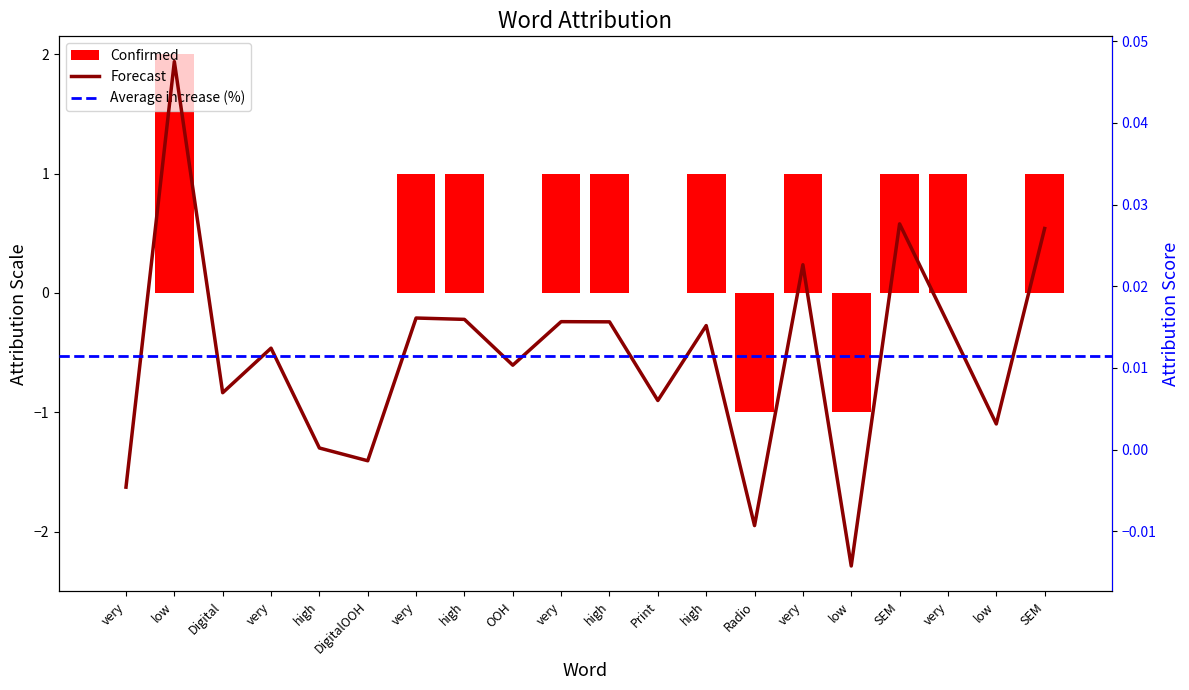

What is the greatest value displayed?

2.0